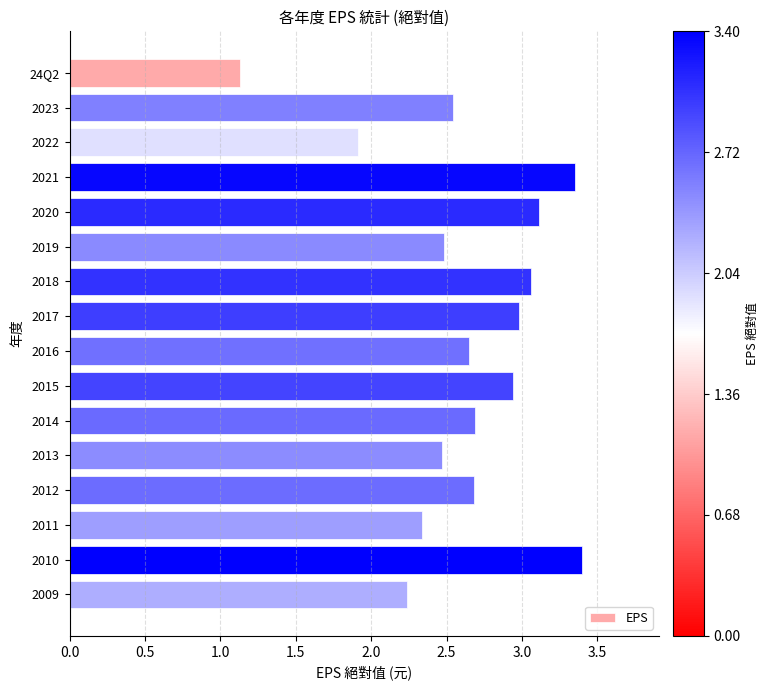

Which has a higher value, 2014 or 24Q2?

2014